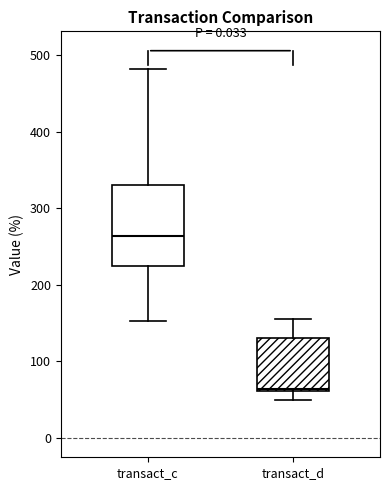

Reading left to right, read every box against the y-axis: the position of its median line, the range the box covers, and the ends of its whiskers. The values are not printed on the chart, so give them approximately, as read against the axis.

transact_c: median 260, box 220 to 330, whiskers 150 to 480
transact_d: median 60 (just above the box's lower edge), box 60 to 130, whiskers 50 to 160